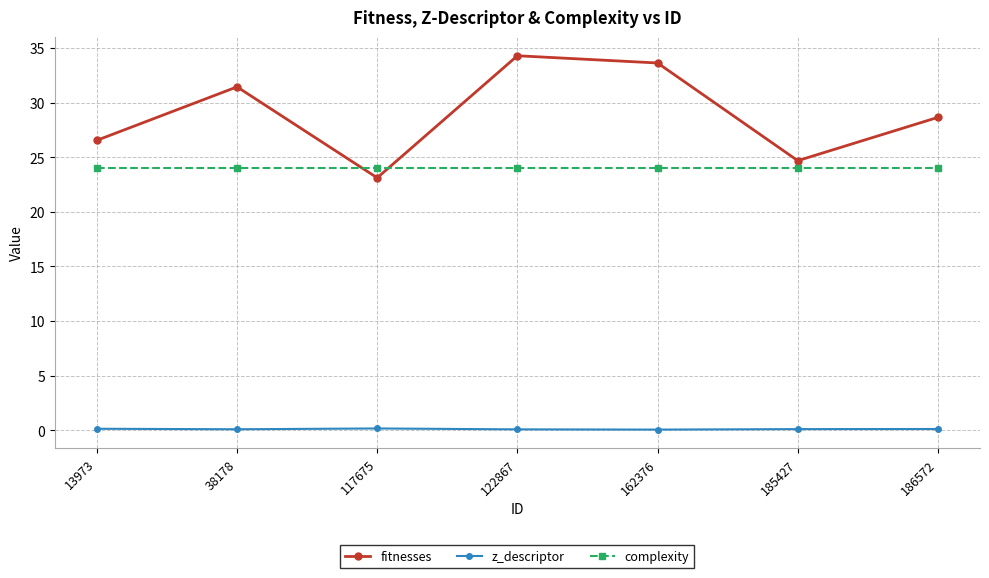

What is the value of the complexity point at the 6th from the left?

24.0